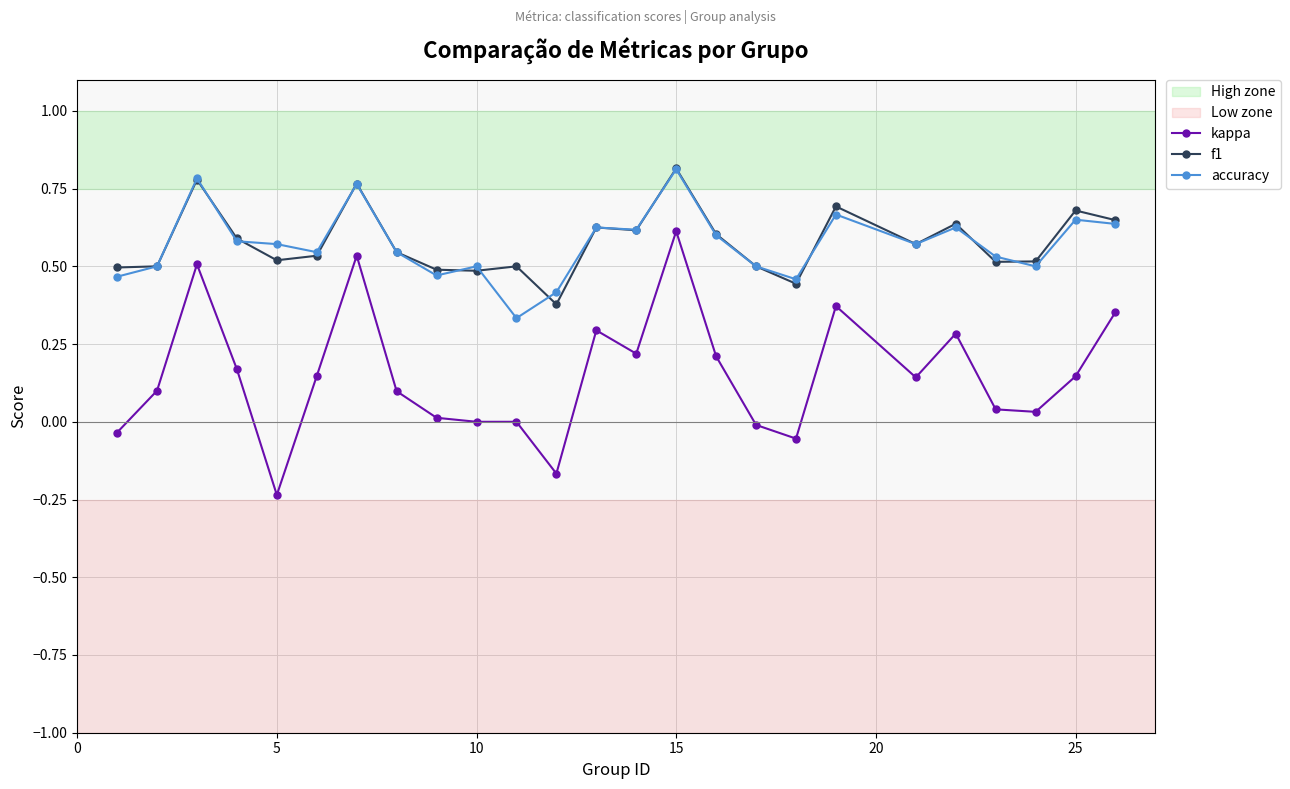

True or false: kappa has more than 0 points higher than both neighbors.

True